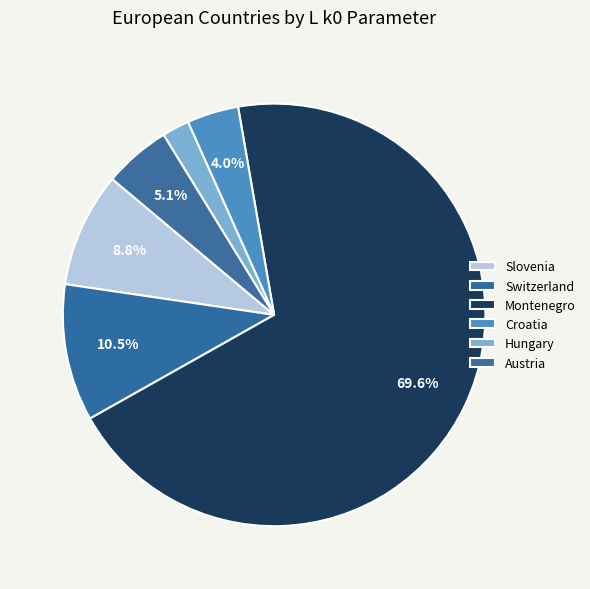

The Austria slice represents 5% of the pie. True or false?

True